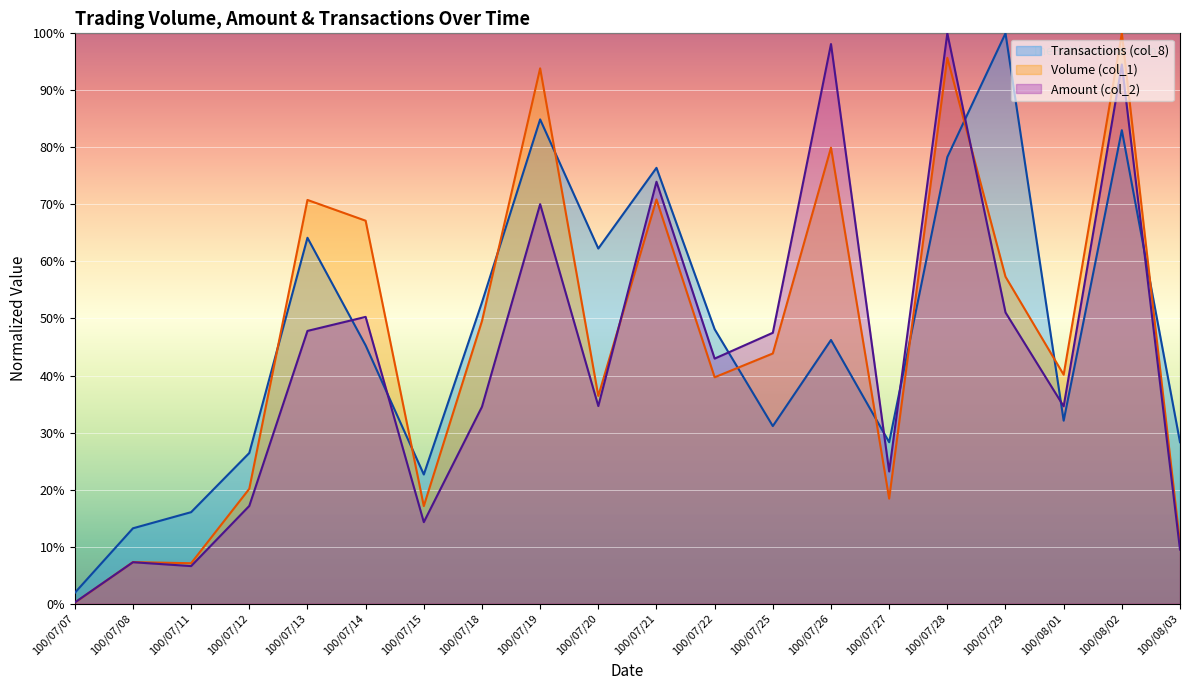

Does the chart display data point markers on the line(s)?

No